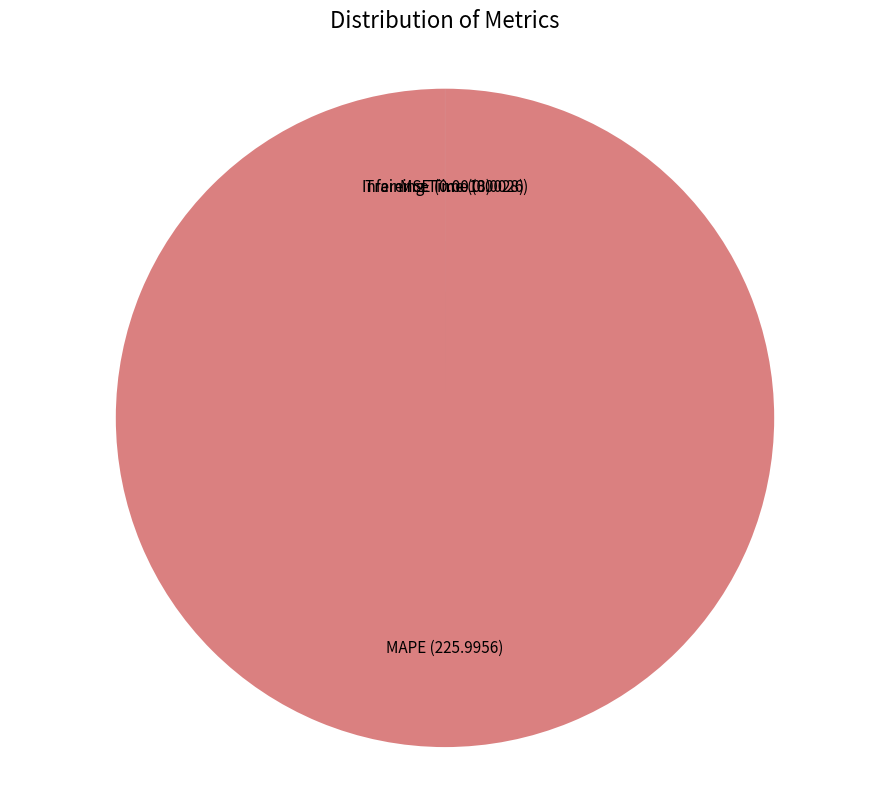

Which category has the biggest portion of the pie?

MAPE